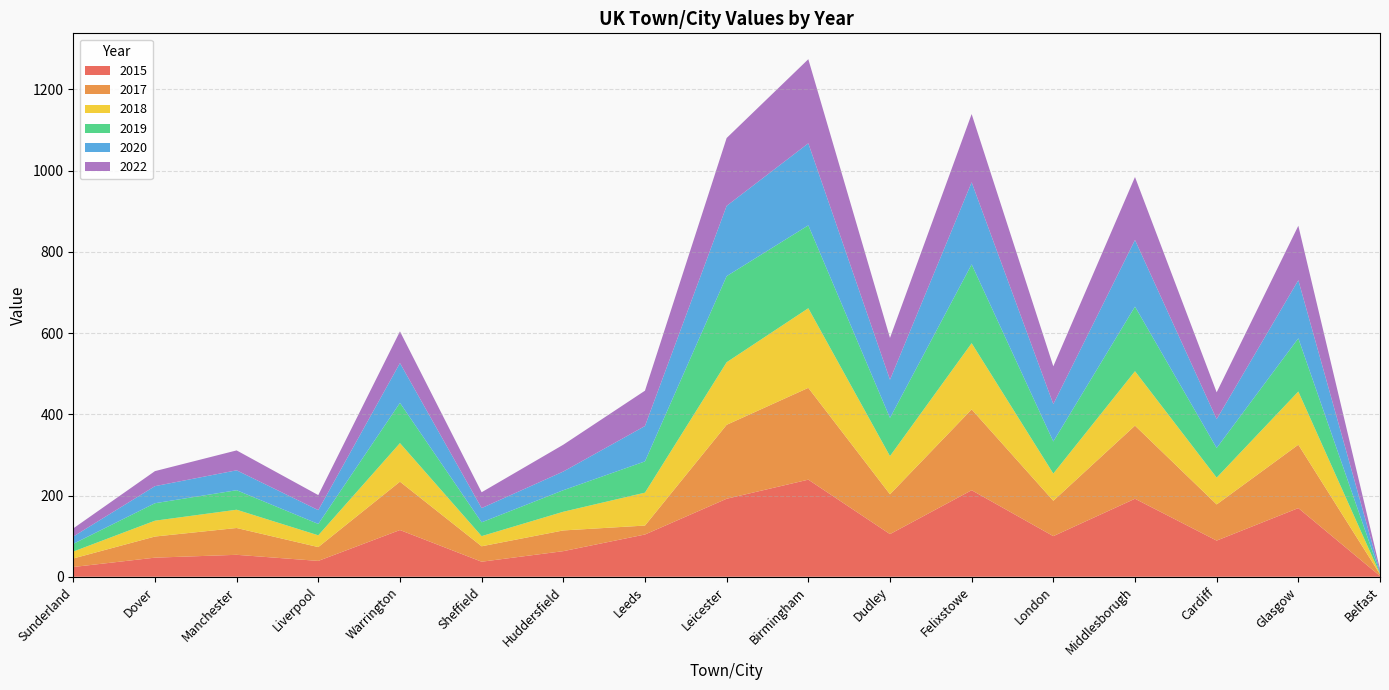

Reading right to left, extract all data points from this chart.

2015: Belfast=2	Glasgow=169	Cardiff=89	Middlesborugh=192	London=100	Felixstowe=213	Dudley=105	Birmingham=239	Leicester=192	Leeds=104	Huddersfield=63	Sheffield=37	Warrington=115	Liverpool=39	Manchester=54	Dover=47	Sunderland=24
2017: Belfast=4	Glasgow=156	Cardiff=89	Middlesborugh=180	London=87	Felixstowe=199	Dudley=98	Birmingham=226	Leicester=182	Leeds=22	Huddersfield=51	Sheffield=38	Warrington=119	Liverpool=34	Manchester=66	Dover=52	Sunderland=21
2018: Belfast=1	Glasgow=131	Cardiff=66	Middlesborugh=134	London=67	Felixstowe=163	Dudley=94	Birmingham=196	Leicester=154	Leeds=81	Huddersfield=46	Sheffield=25	Warrington=95	Liverpool=29	Manchester=45	Dover=39	Sunderland=17
2019: Belfast=2	Glasgow=131	Cardiff=73	Middlesborugh=159	London=79	Felixstowe=194	Dudley=94	Birmingham=204	Leicester=212	Leeds=77	Huddersfield=53	Sheffield=34	Warrington=99	Liverpool=28	Manchester=48	Dover=43	Sunderland=19
2020: Belfast=4	Glasgow=143	Cardiff=71	Middlesborugh=164	London=92	Felixstowe=202	Dudley=94	Birmingham=202	Leicester=173	Leeds=87	Huddersfield=46	Sheffield=35	Warrington=98	Liverpool=34	Manchester=49	Dover=42	Sunderland=18
2022: Belfast=6	Glasgow=134	Cardiff=66	Middlesborugh=155	London=93	Felixstowe=168	Dudley=103	Birmingham=207	Leicester=167	Leeds=87	Huddersfield=66	Sheffield=39	Warrington=78	Liverpool=37	Manchester=49	Dover=37	Sunderland=20